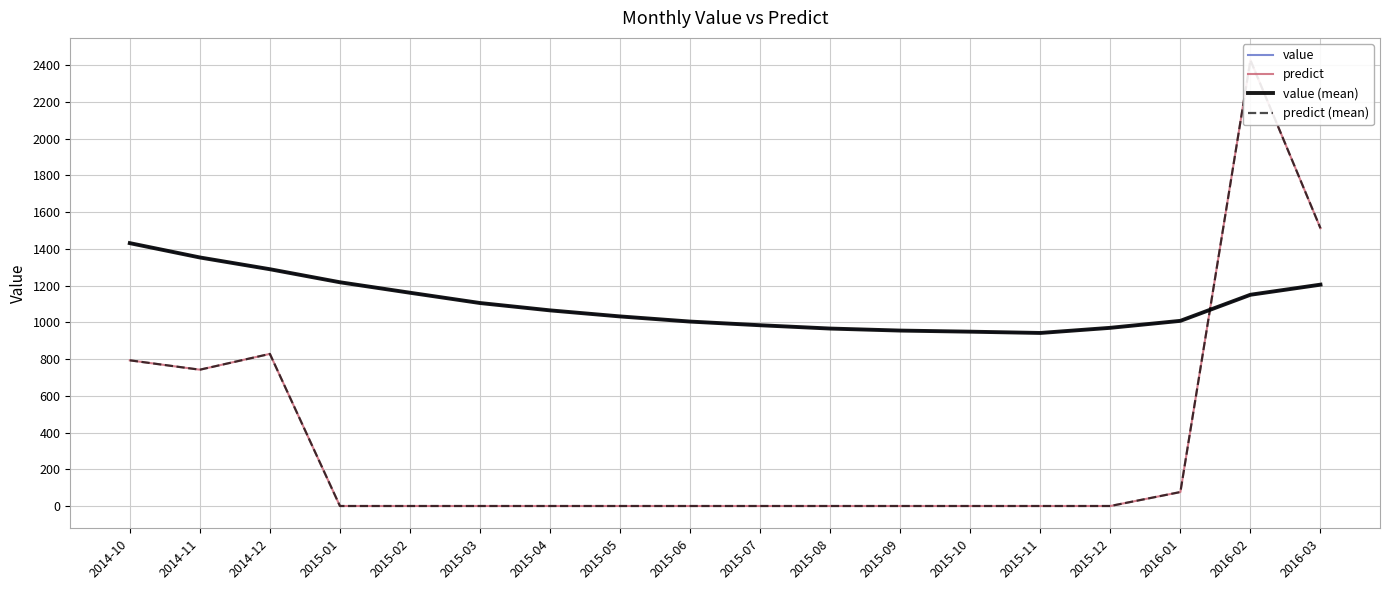

Rank the series by their maximum value, from lowest to highest.

value, value (mean), predict, predict (mean)